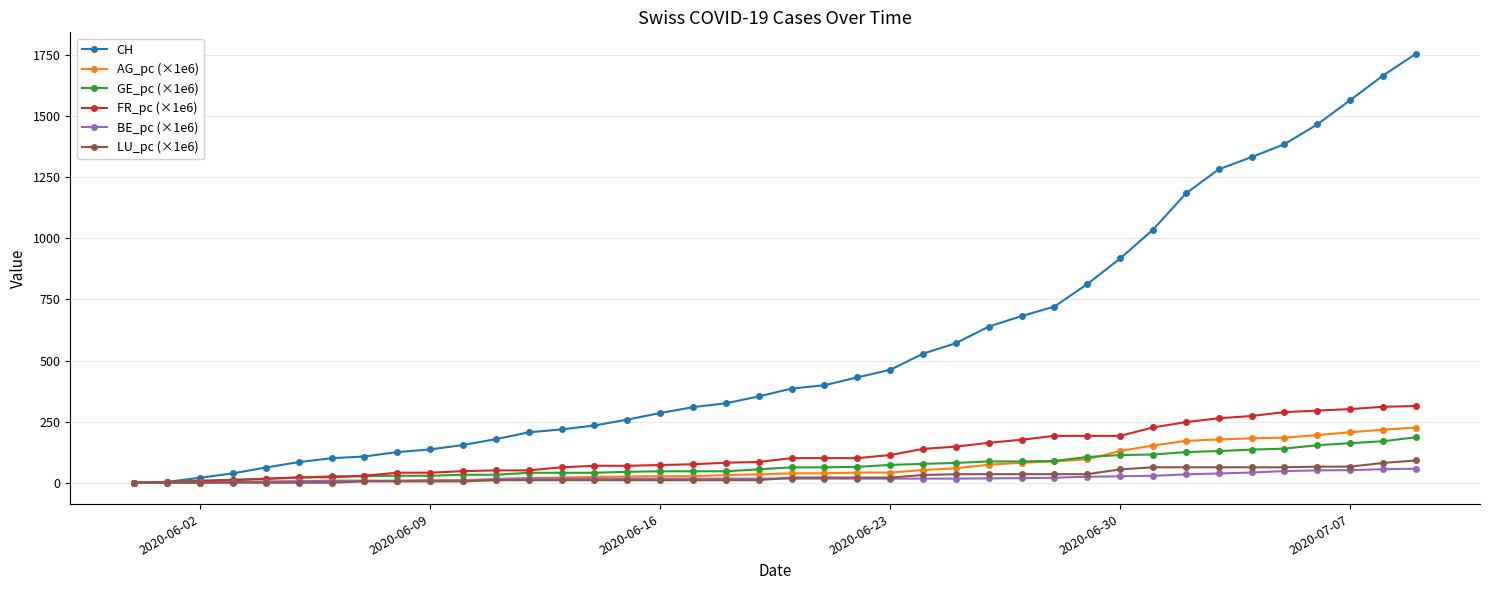

Which series has the largest total across all categories?

CH